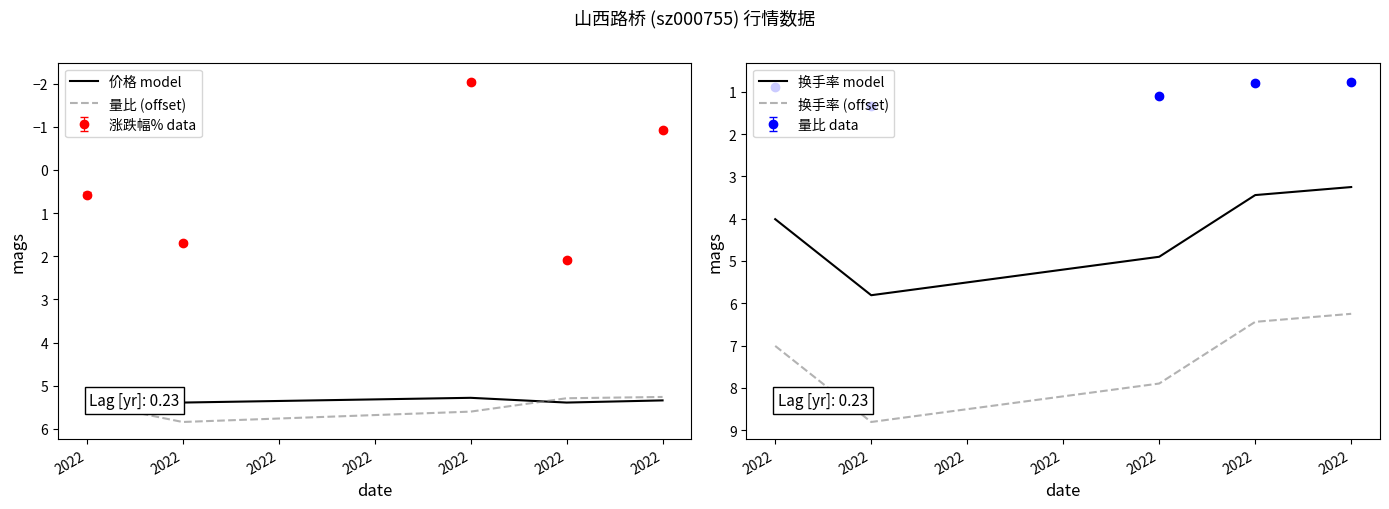

How many data points in 换手率 (offset) are less than 7?

2